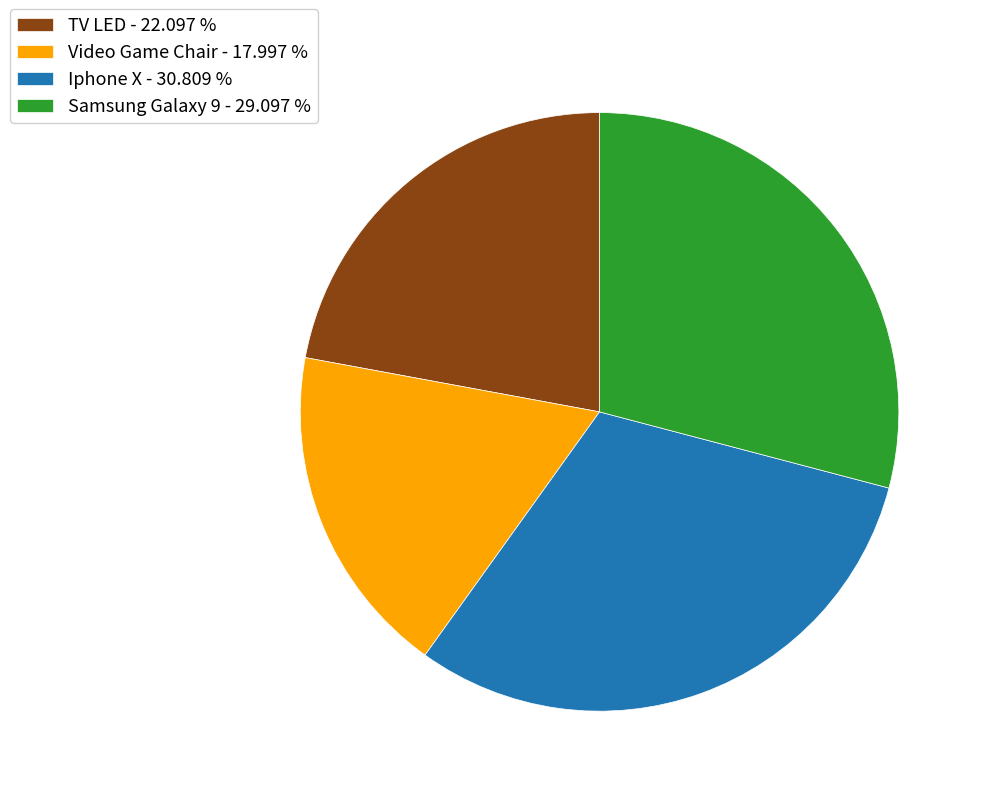

Is the sum of Video Game Chair - 17.997 % and TV LED - 22.097 % greater than half?

No